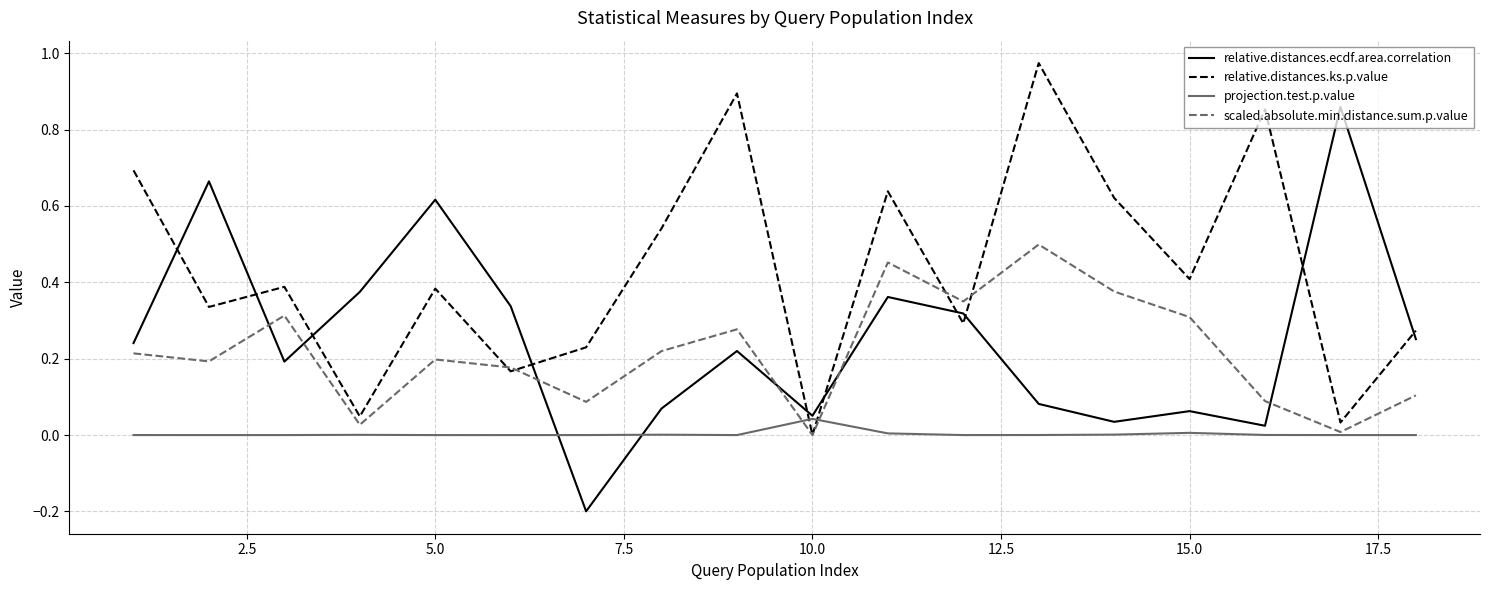

How many intersections are there between relative.distances.ecdf.area.correlation and scaled.absolute.min.distance.sum.p.value?

6